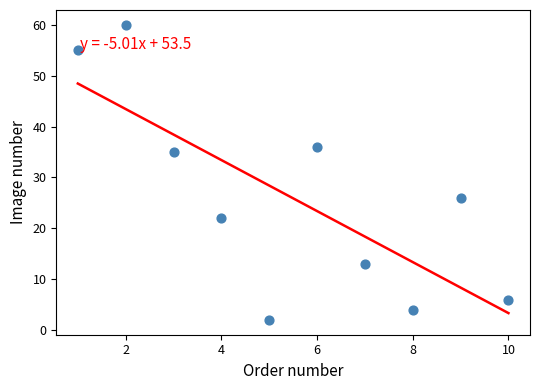

What Y value in the scatter plot is closest to 31?

35